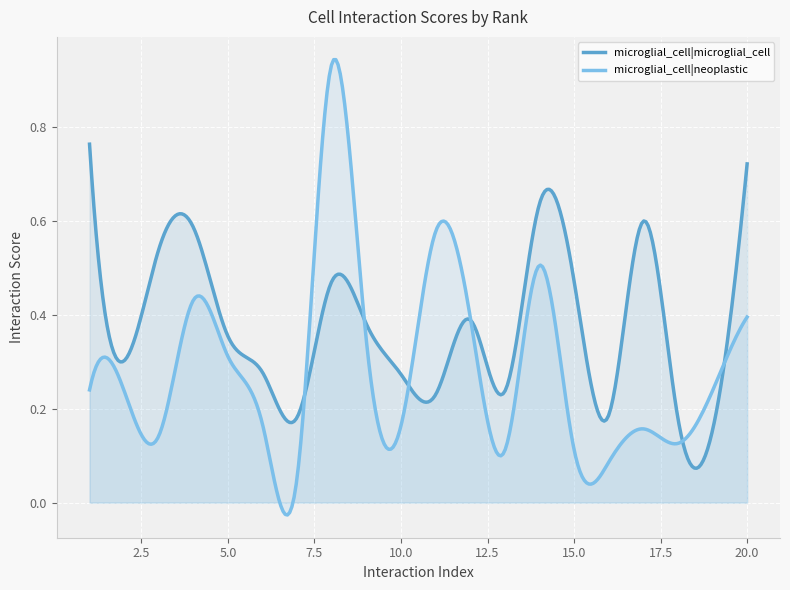

Rank the series by their maximum value, from lowest to highest.

microglial_cell|microglial_cell, microglial_cell|neoplastic